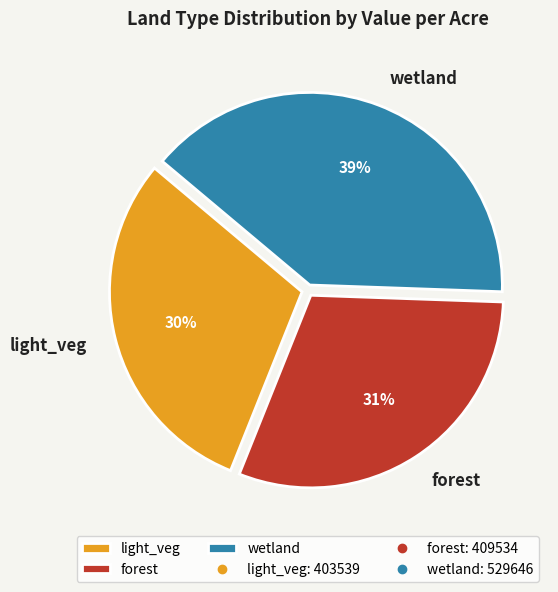

What percentage is the forest slice, to the nearest percent?

31%